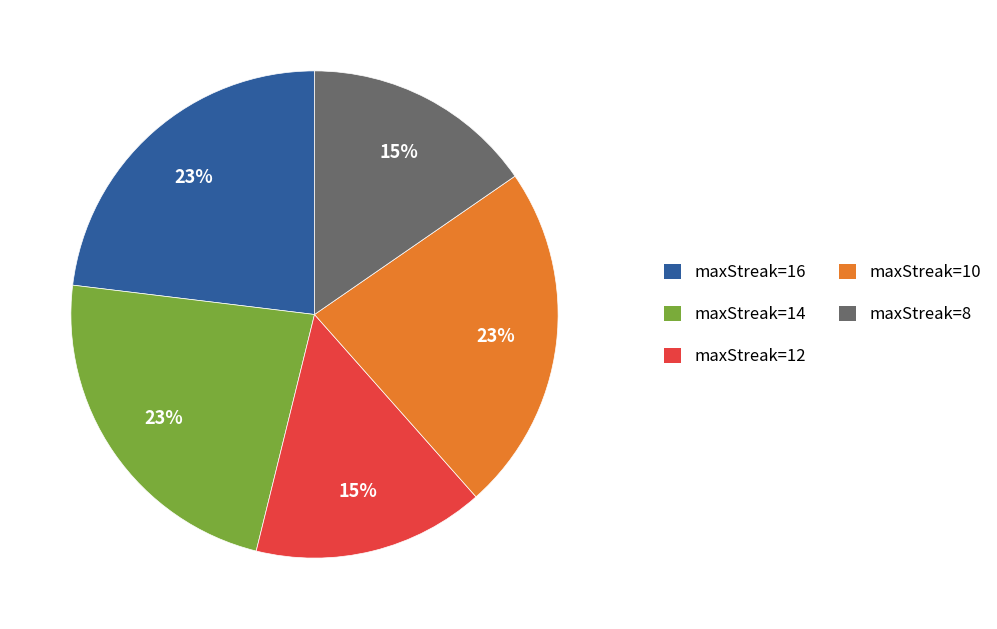

Is there any slice that represents more than half of the pie?

No